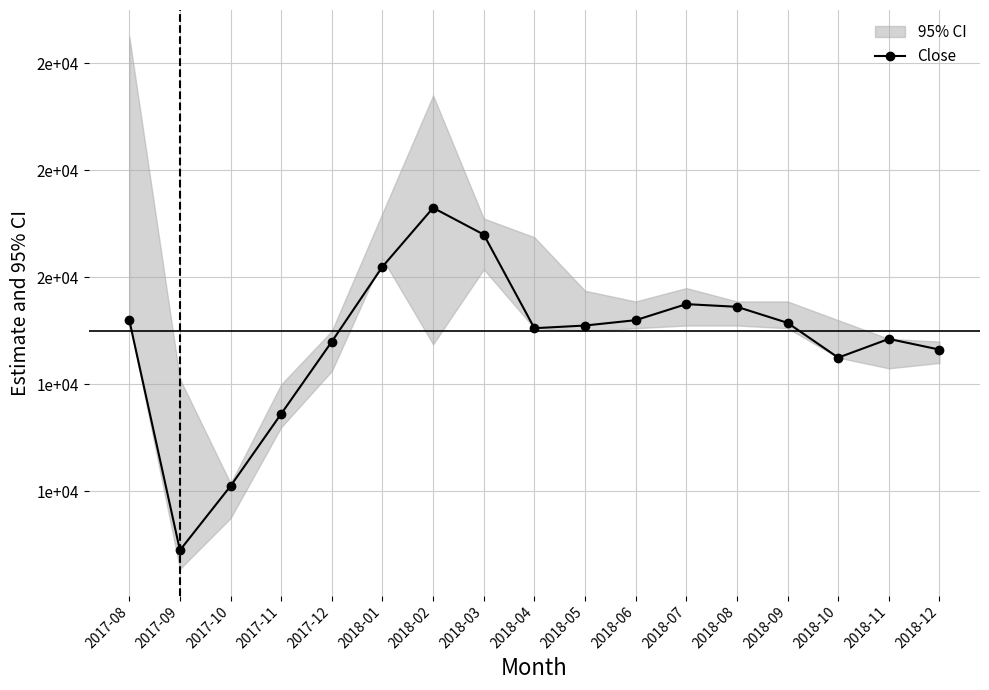

What is the maximum value shown in the chart?

17300